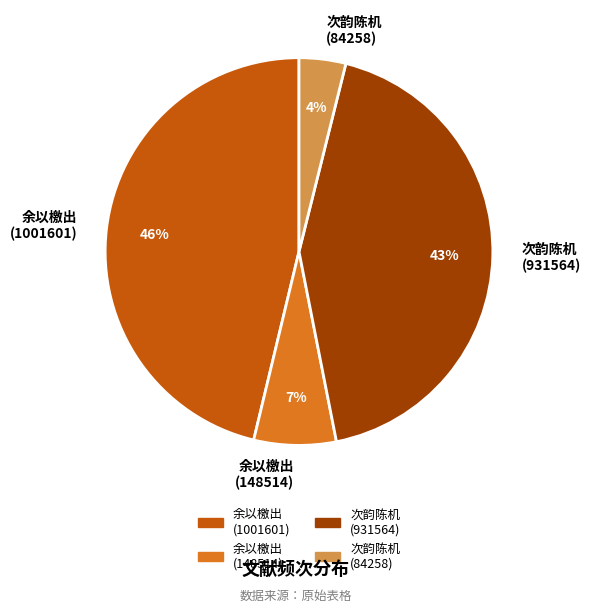

To the nearest percent, what percentage of the pie is 次韵陈机 (84258)?

4%